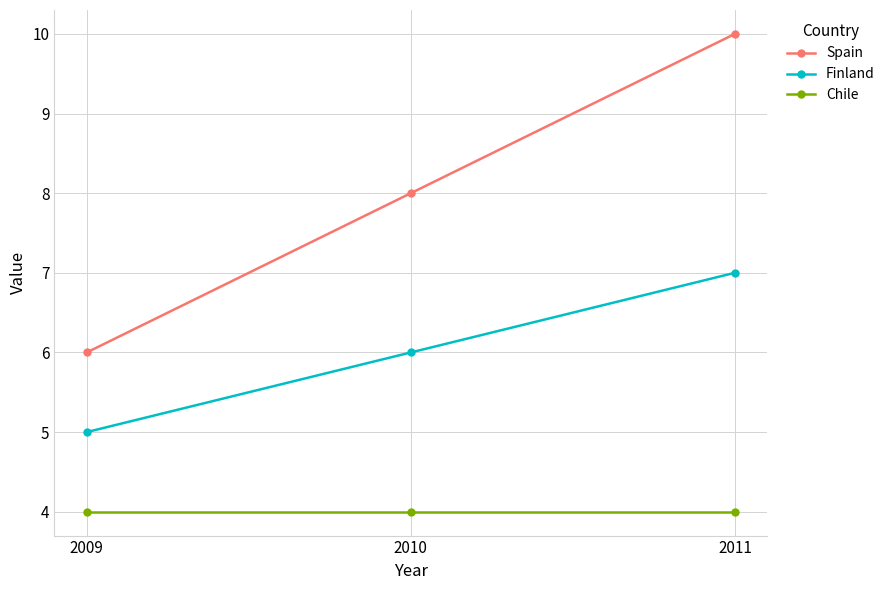

Which series has the largest range (max minus min)?

Spain